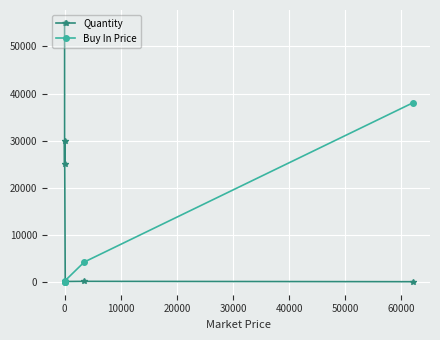

At how many categories does at least one series exceed 11740?

4